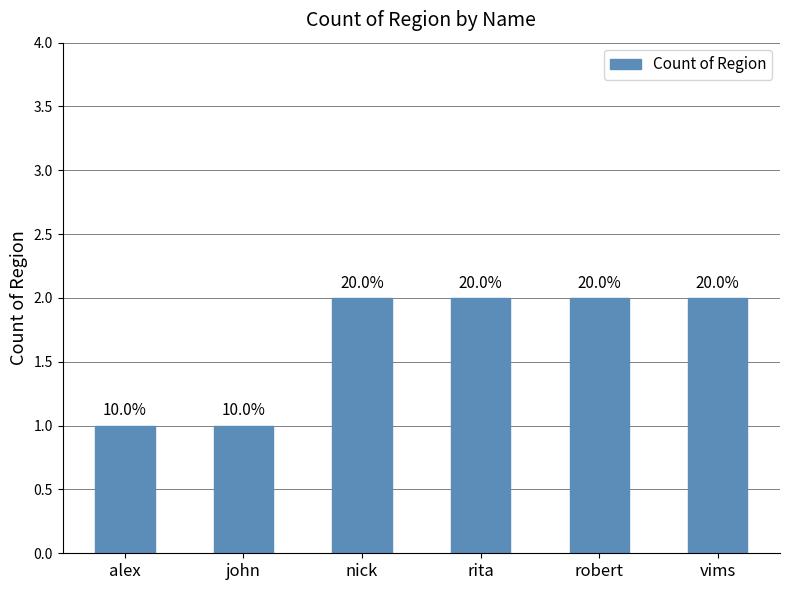

Does the chart contain any negative values?

No